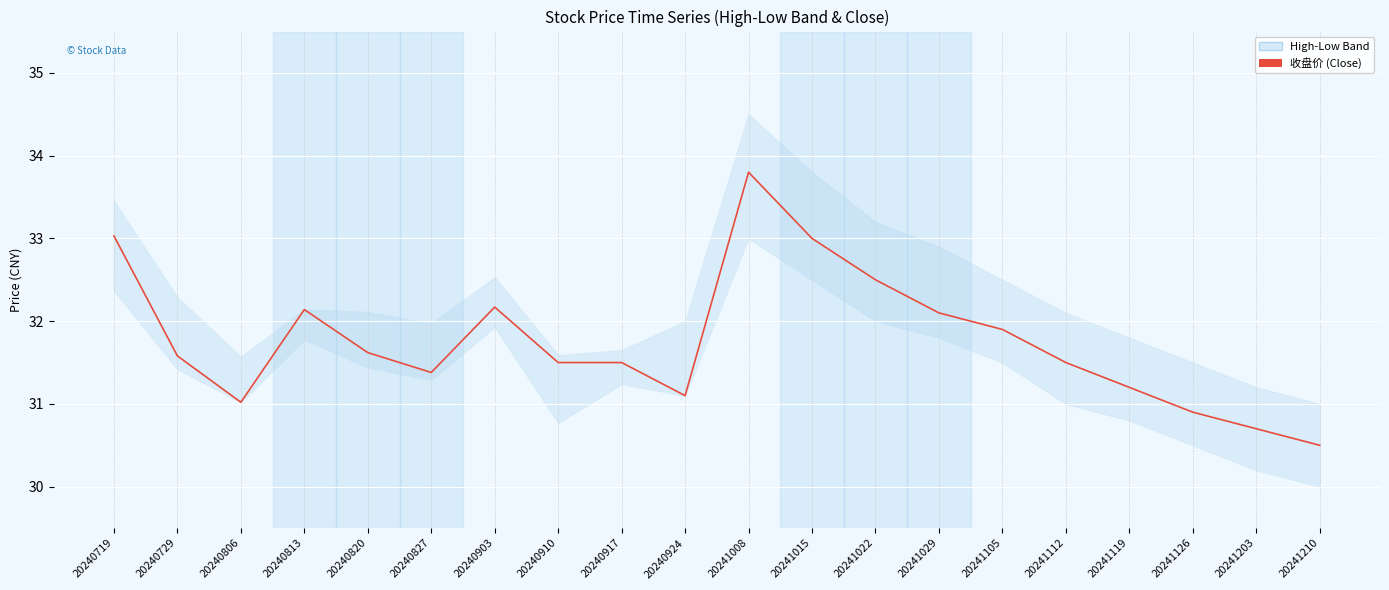

Reading left to right, transcribe all the data shown in this chart.

20240719=33.0	20240729=31.6	20240806=31.0	20240813=32.1	20240820=31.6	20240827=31.4	20240903=32.2	20240910=31.5	20240917=31.5	20240924=31.1	20241008=33.8	20241015=33.0	20241022=32.5	20241029=32.1	20241105=31.9	20241112=31.5	20241119=31.2	20241126=30.9	20241203=30.7	20241210=30.5